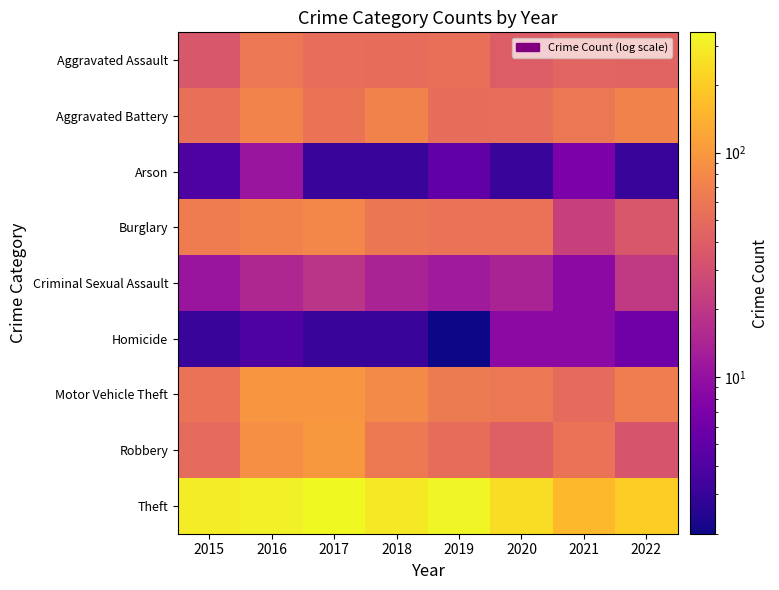

At 2021, list the series in order from smallest to largest.

Arson, Criminal Sexual Assault, Homicide, Burglary, Aggravated Assault, Motor Vehicle Theft, Robbery, Aggravated Battery, Theft